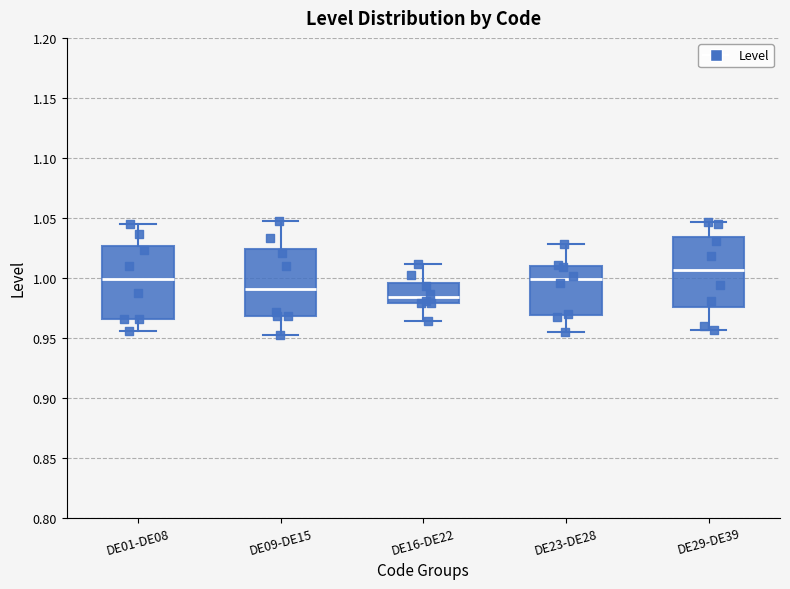

Where does the median line of the box for DE01-DE08 sit on the y-axis? The values are not printed on the chart, so give them approximately, as read against the axis.

1.000